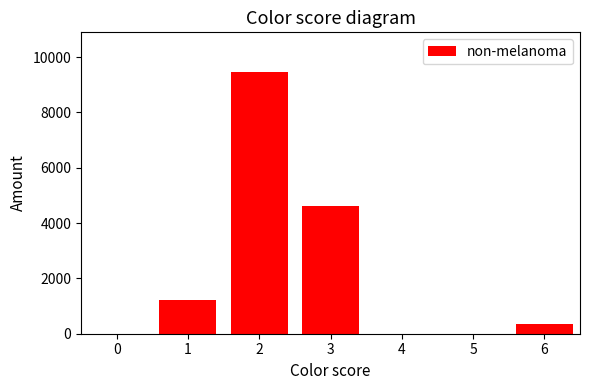

What is the sum of all values?

15703